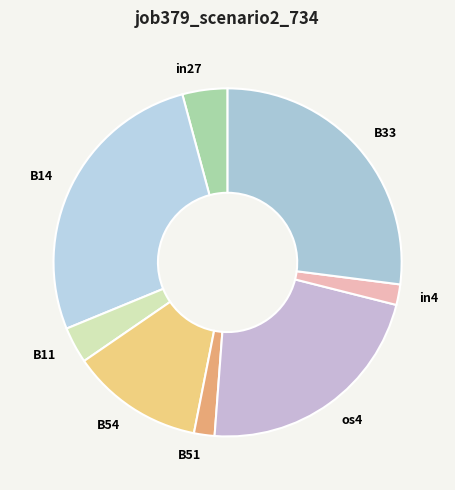

Does B14 represent more than half of the total?

No